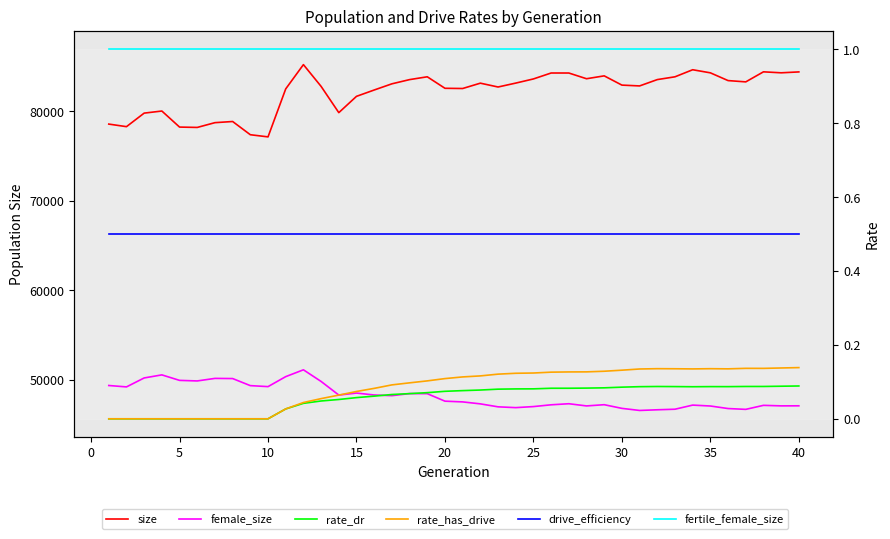

Does the chart display data point markers on the line(s)?

No